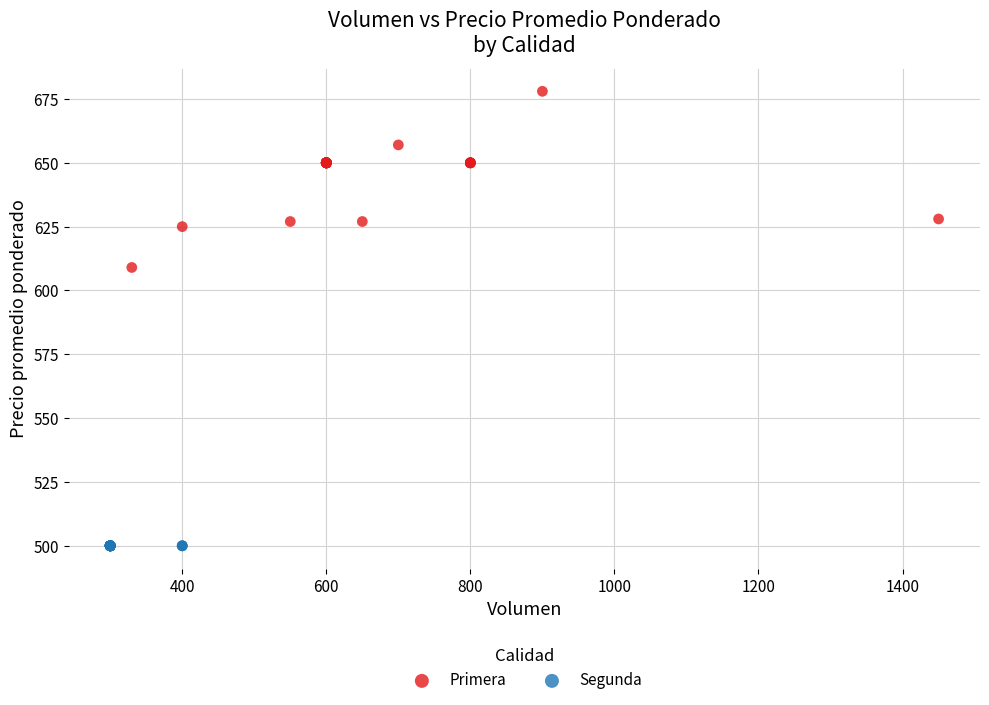

Which series contains the highest Y value?

Primera